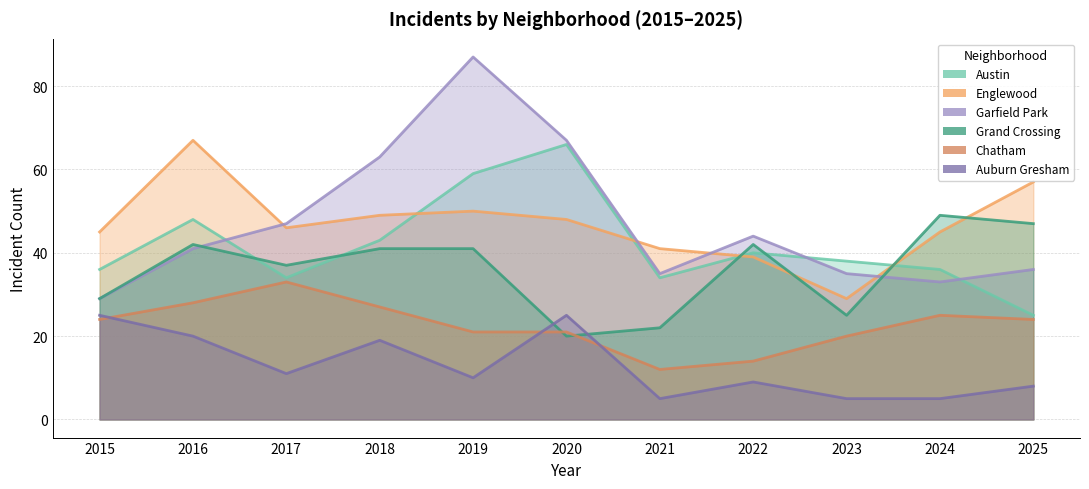

At which label does Chatham first exceed 24?

2016